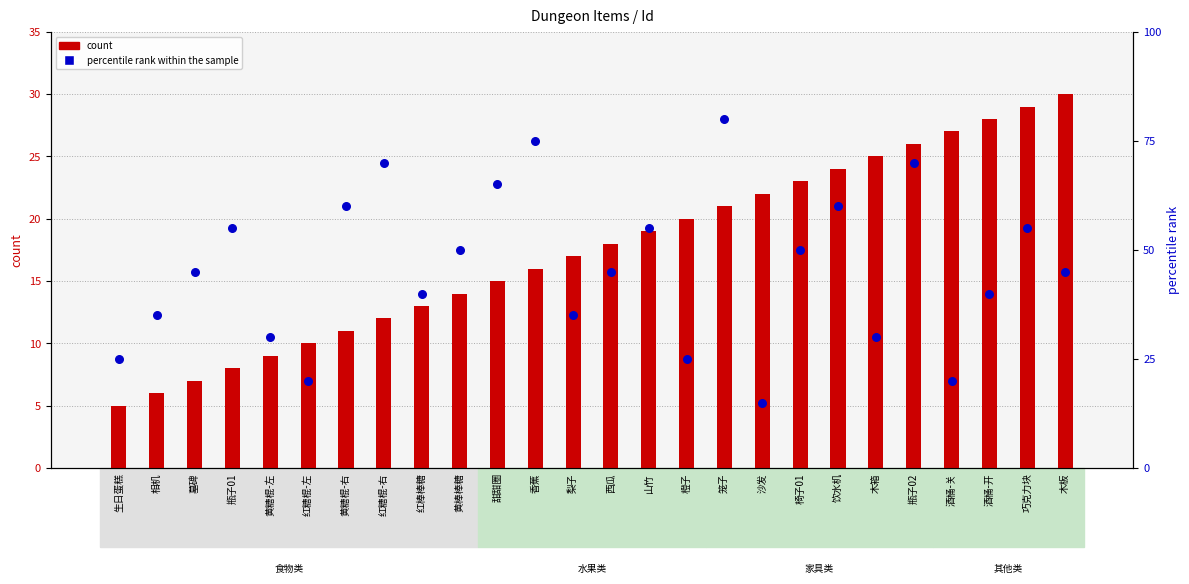

Which series reaches the maximum Y coordinate?

percentile rank within the sample